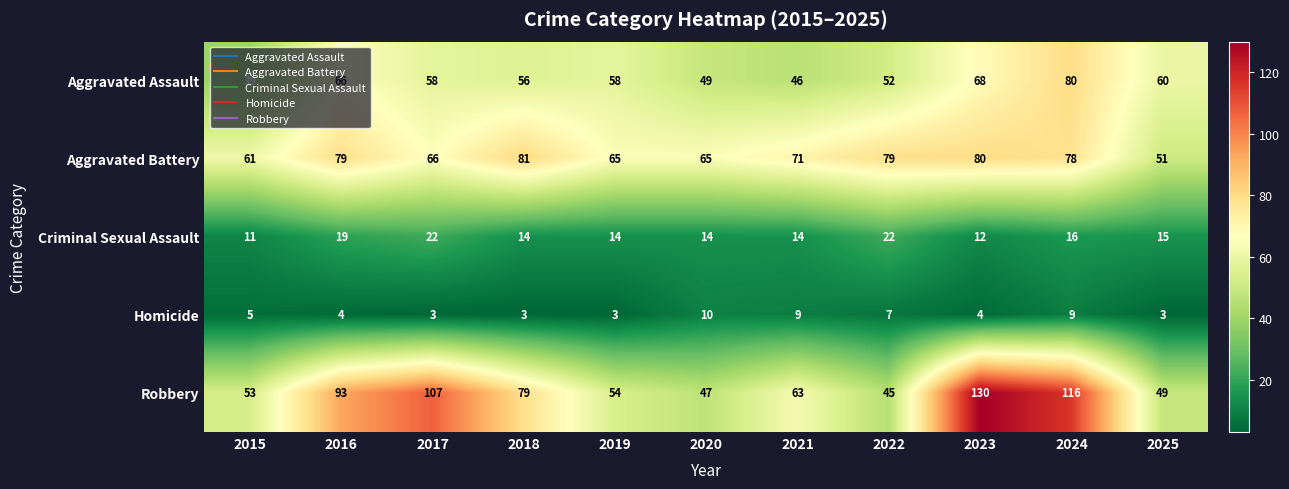

What is the maximum value shown in the chart?

130